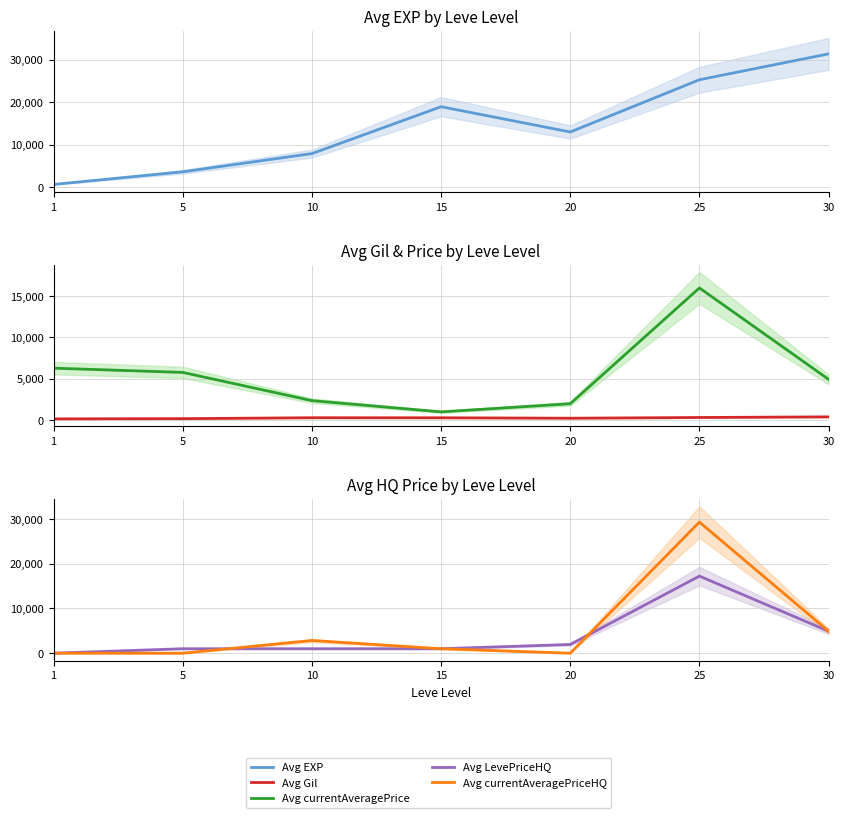

List the series in order of their peak value, highest first.

Avg EXP, Avg currentAveragePriceHQ, Avg LevePriceHQ, Avg currentAveragePrice, Avg Gil